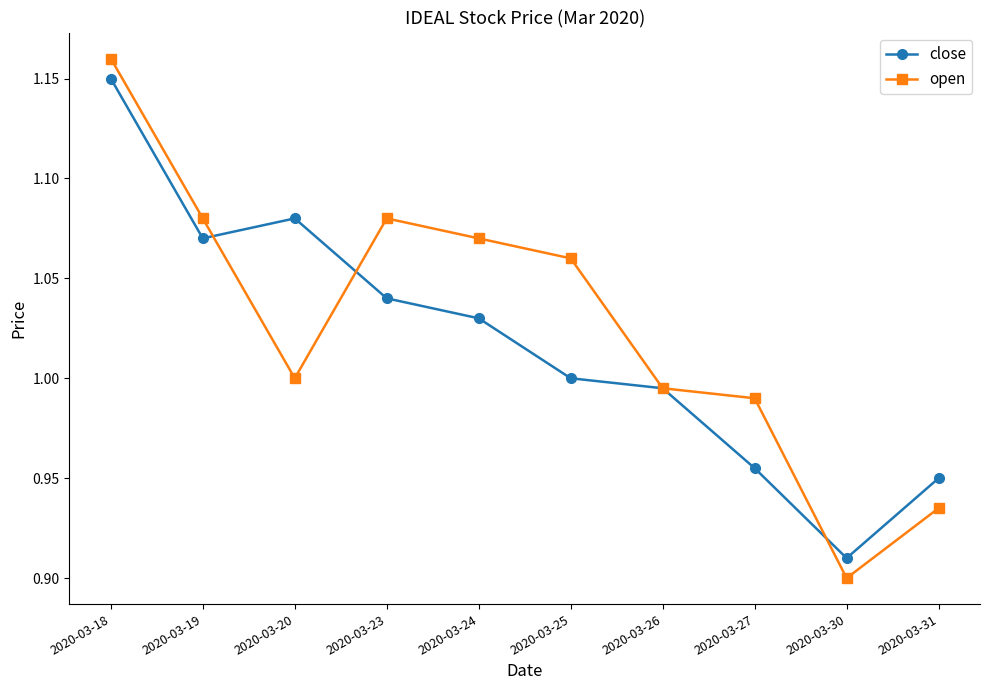

Which label corresponds to the smallest value in the chart?

2020-03-30